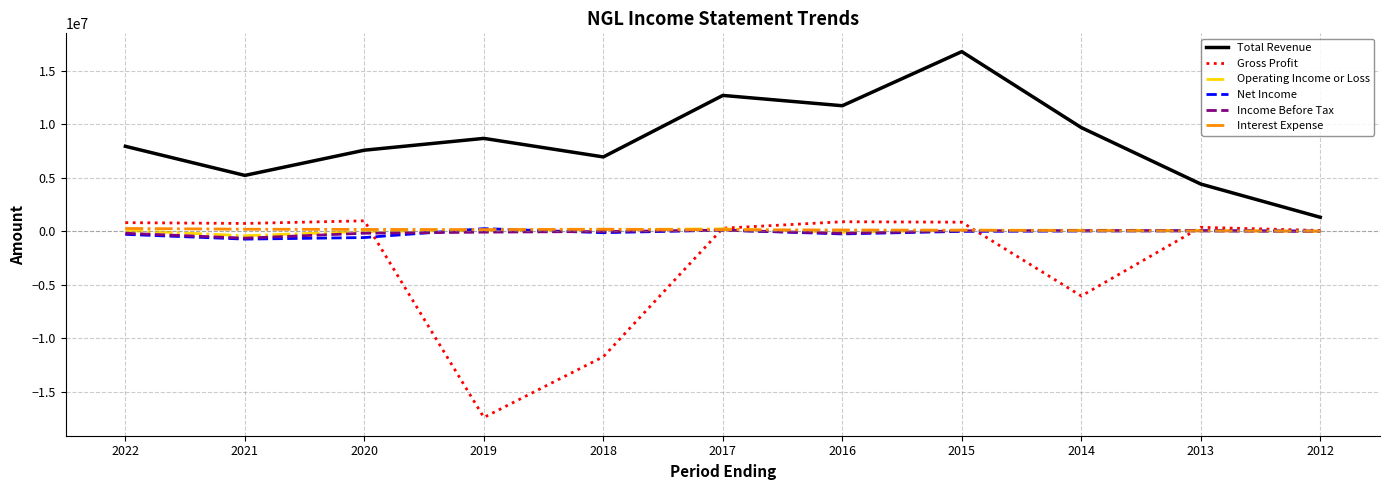

How many lines are shown in the chart?

6